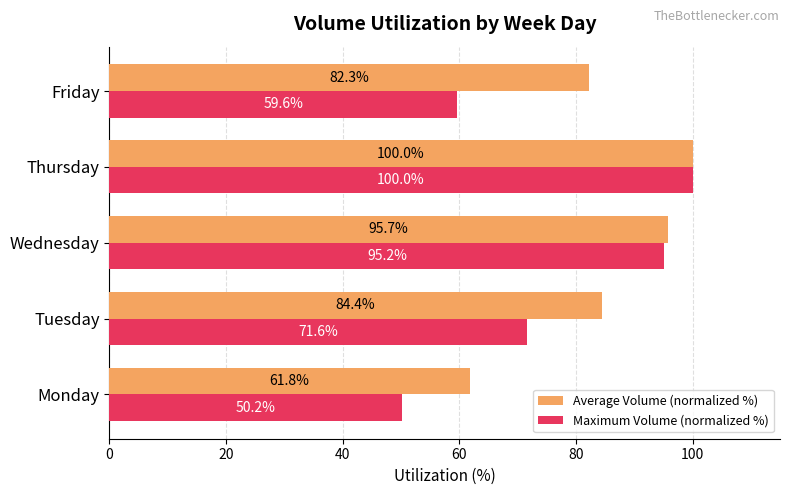

Which series has the largest total across all categories?

Average Volume (normalized %)